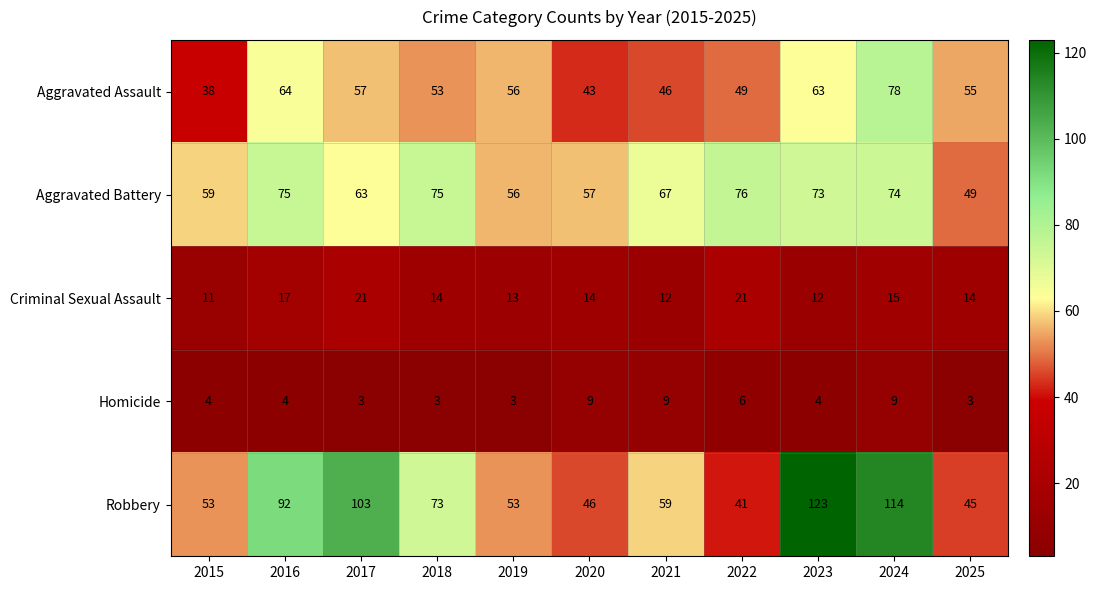

At which label is Aggravated Assault closest to 58?

2017